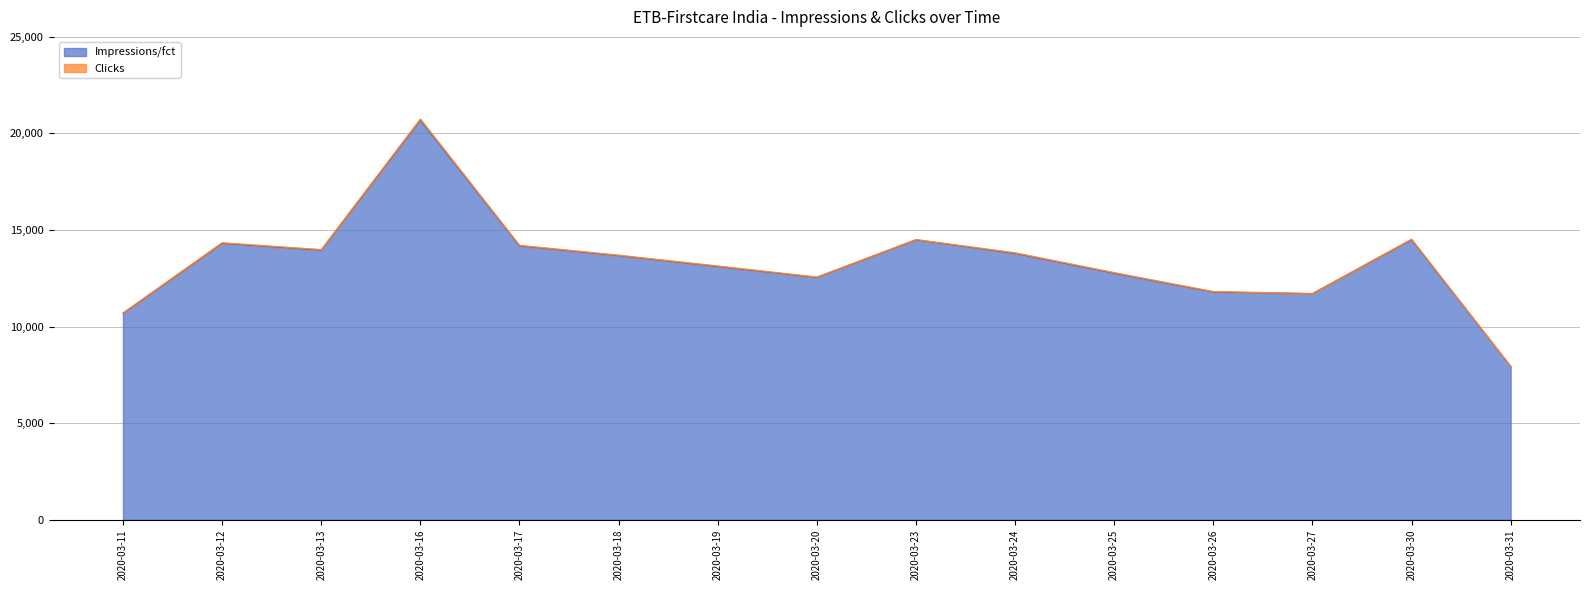

What is the greatest value displayed?

20667